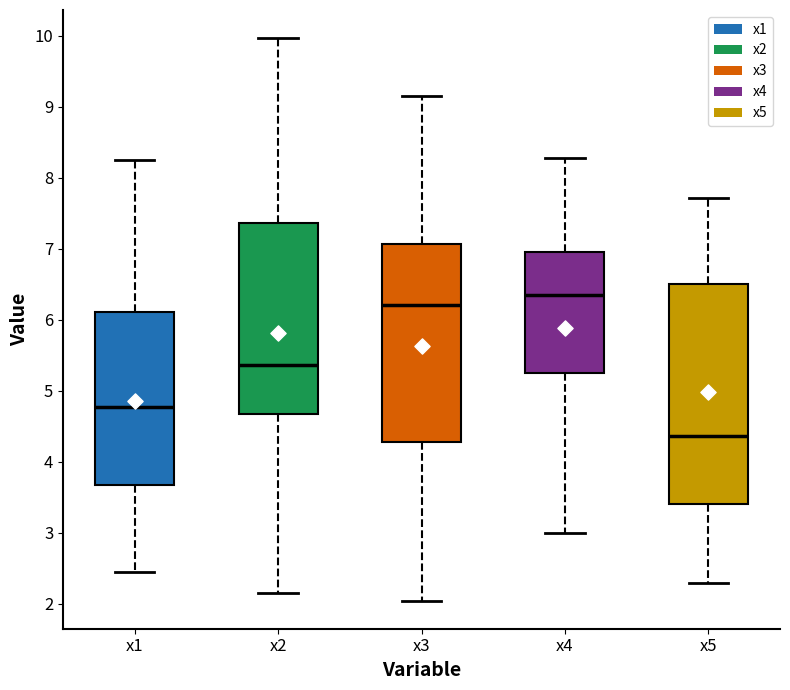

Where is the lower edge of the box for x3 on the y-axis? The values are not printed on the chart, so give them approximately, as read against the axis.

4.3